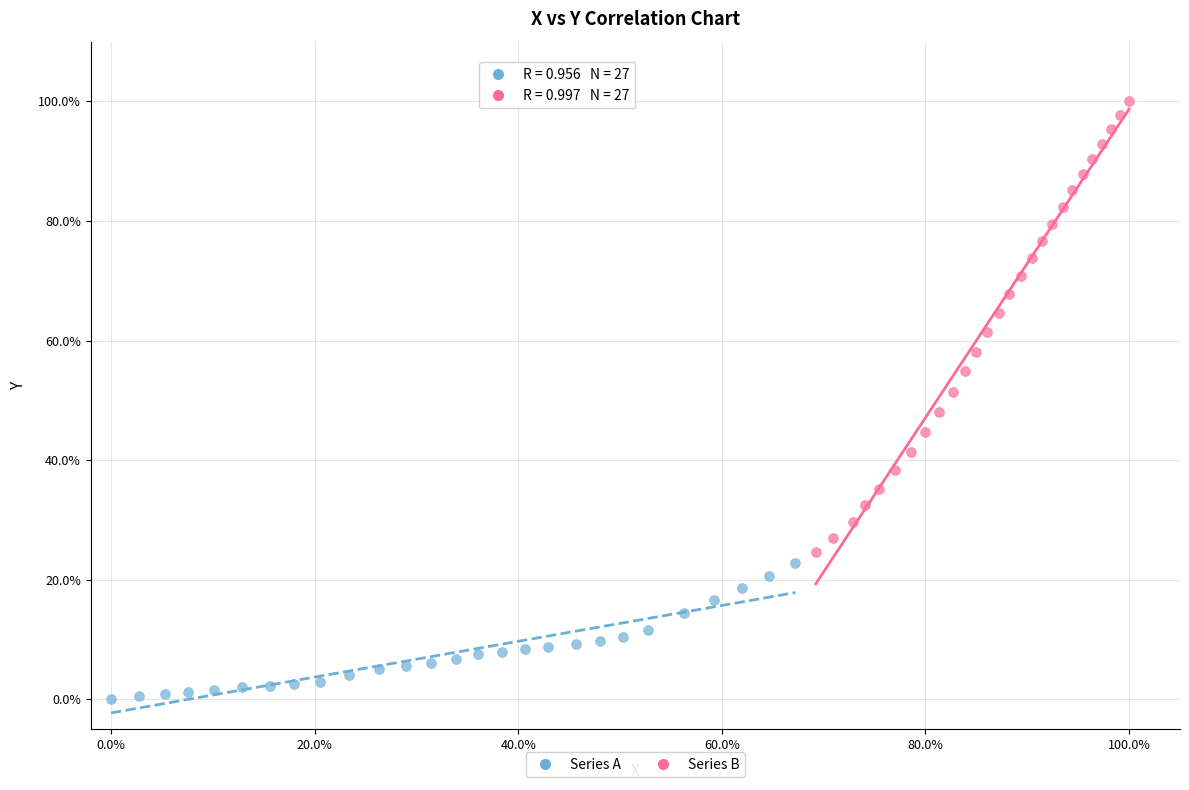

Which series has the largest Y range (max minus min)?

Series B